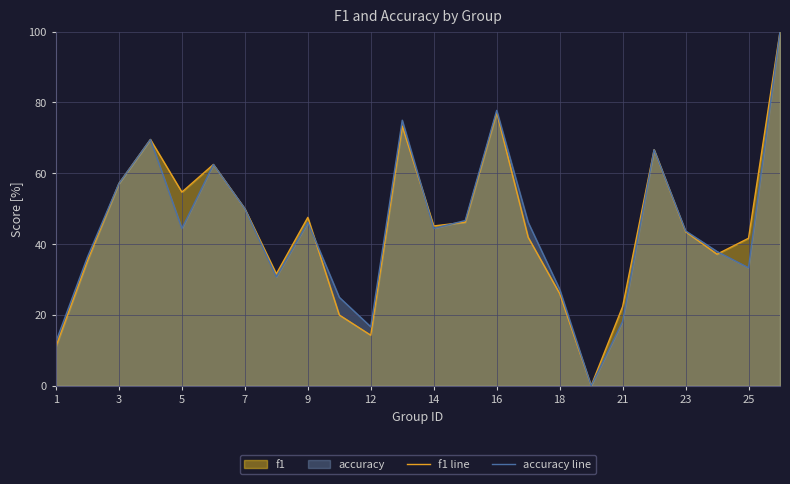

Does the chart have visible grid lines?

Yes